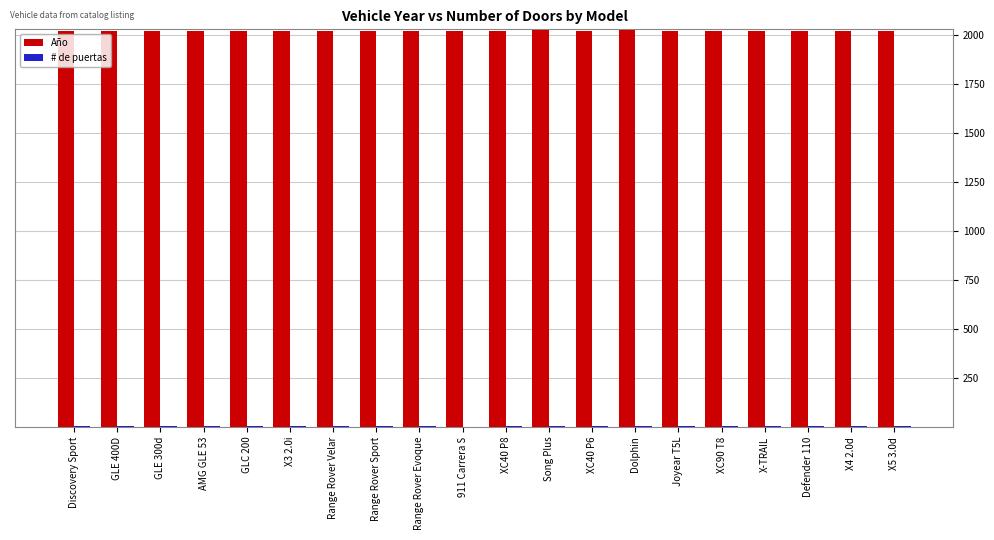

Are the bars grouped side by side (vs. stacked)?

Yes